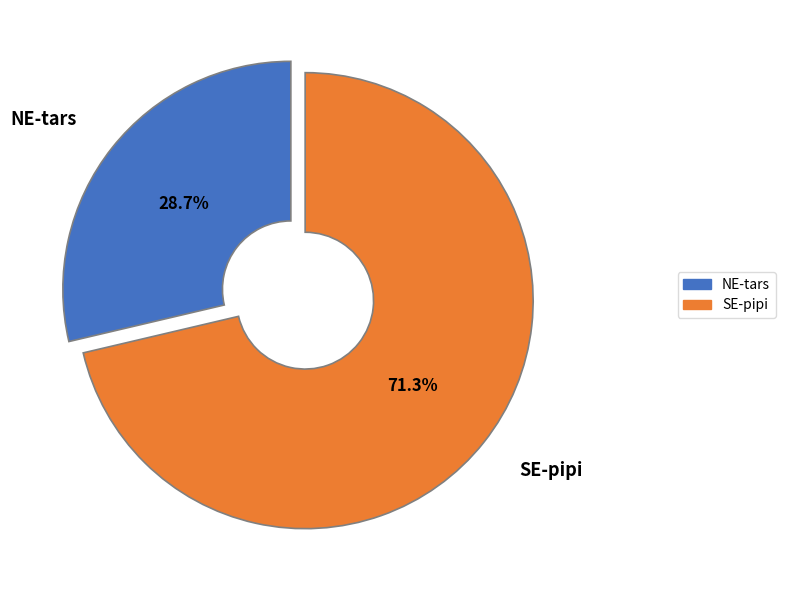

How many slices are in this pie chart?

2